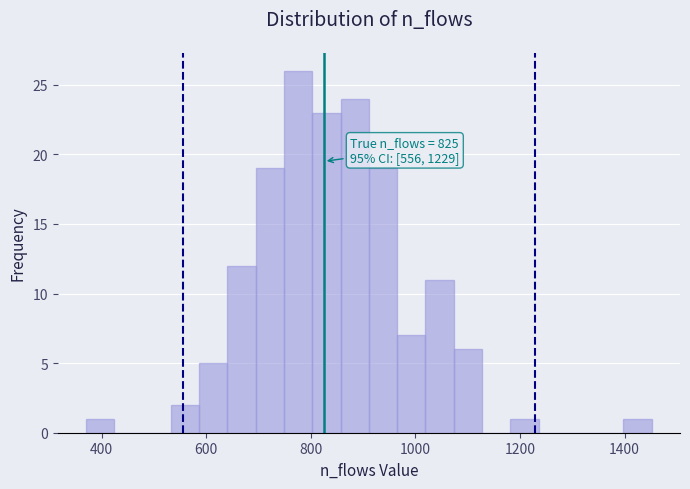

Around what value on the x-axis is the tallest bar? Give the approximate position of its centre, as read against the axis.

780